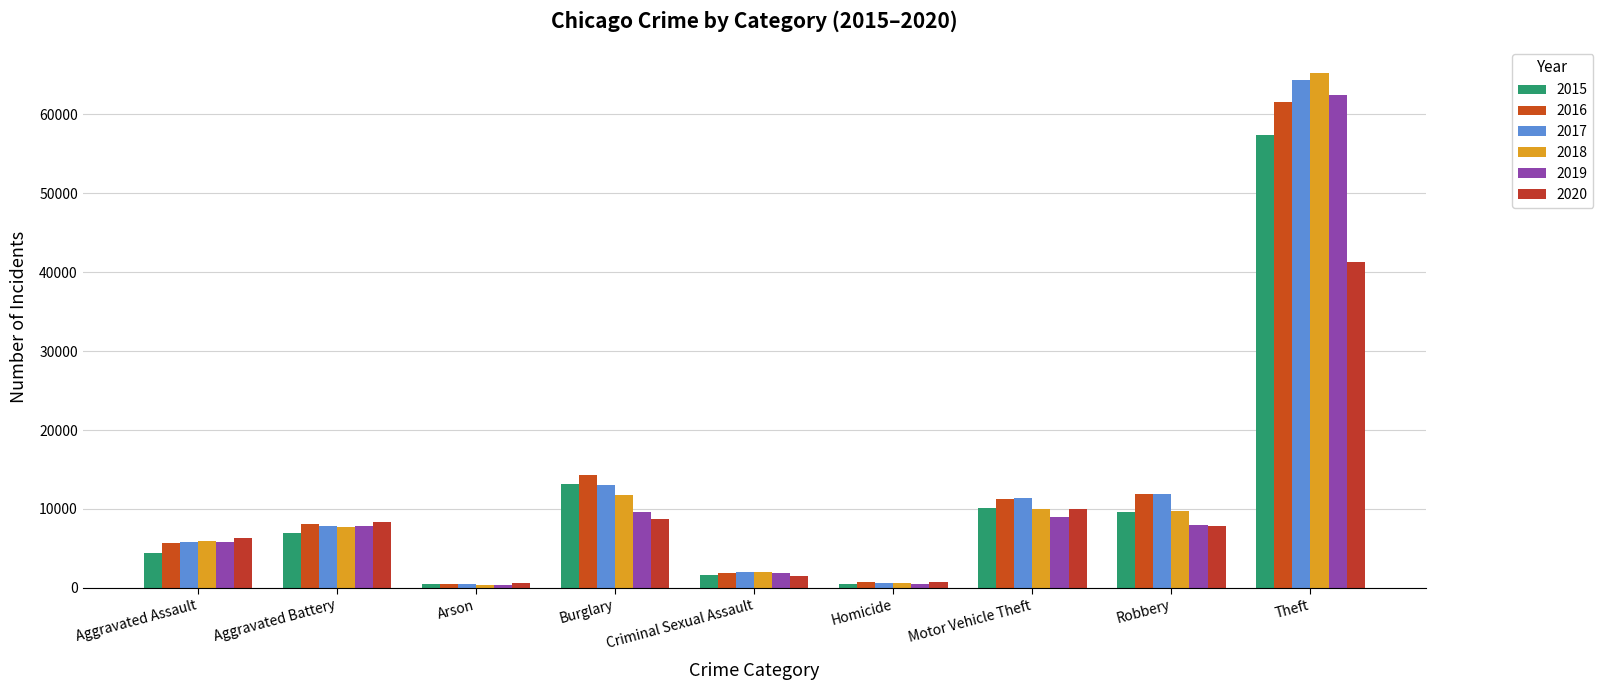

What is the total value across all series at Arson?

2744